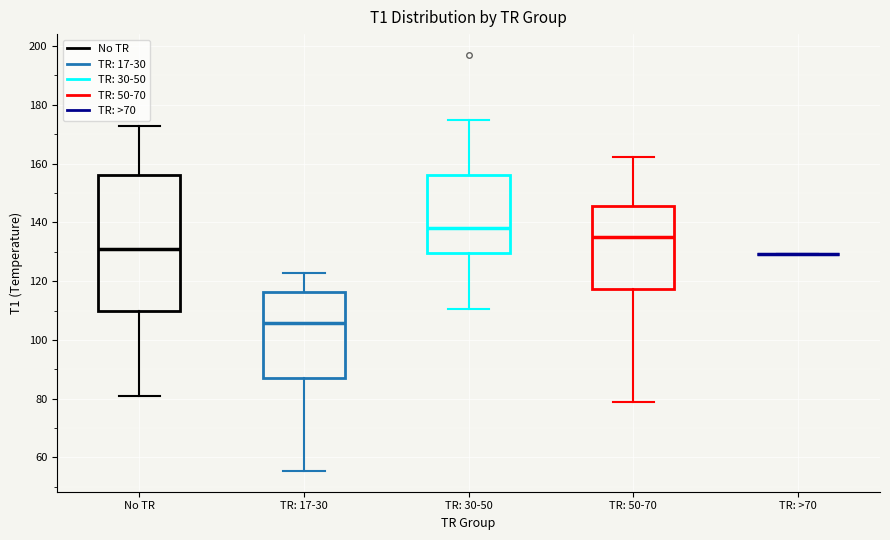

Comparing the boxes themselves (not the whiskers), which one is the tallest?

No TR